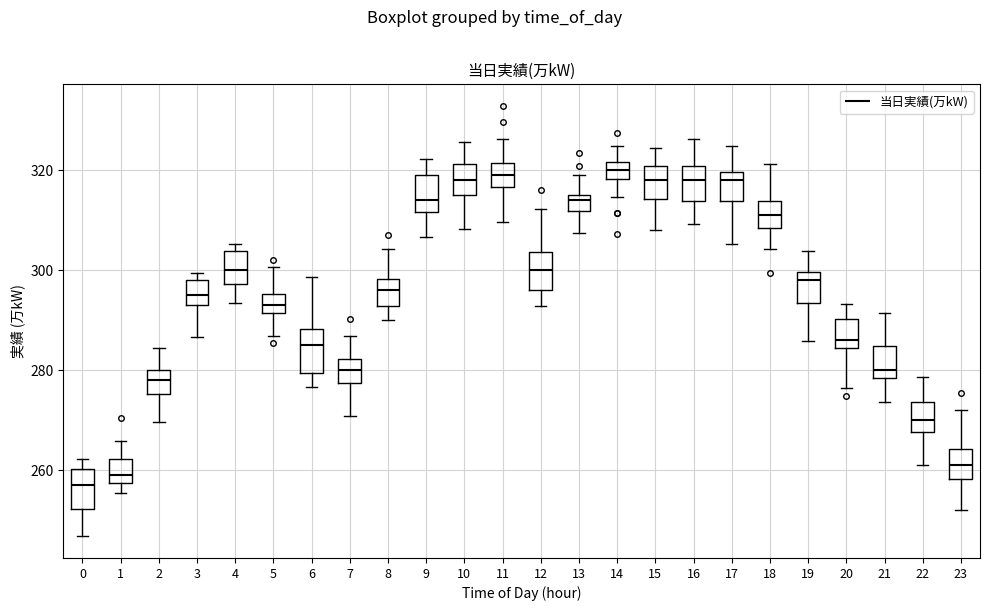

Where is the upper edge of the box at x = 22 on the y-axis? The values are not printed on the chart, so give them approximately, as read against the axis.

274